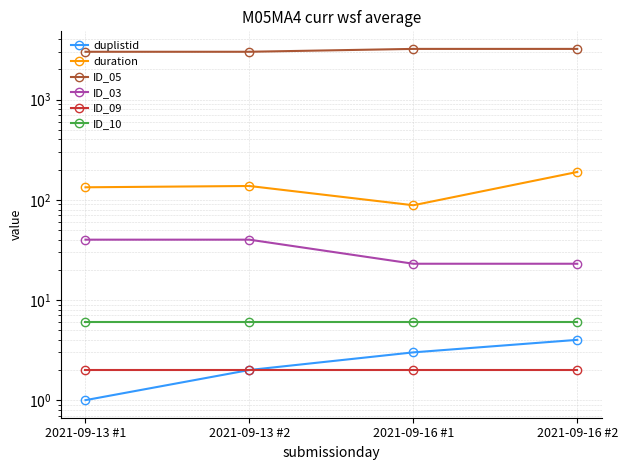

True or false: duration and duplistid intersect in this chart.

False